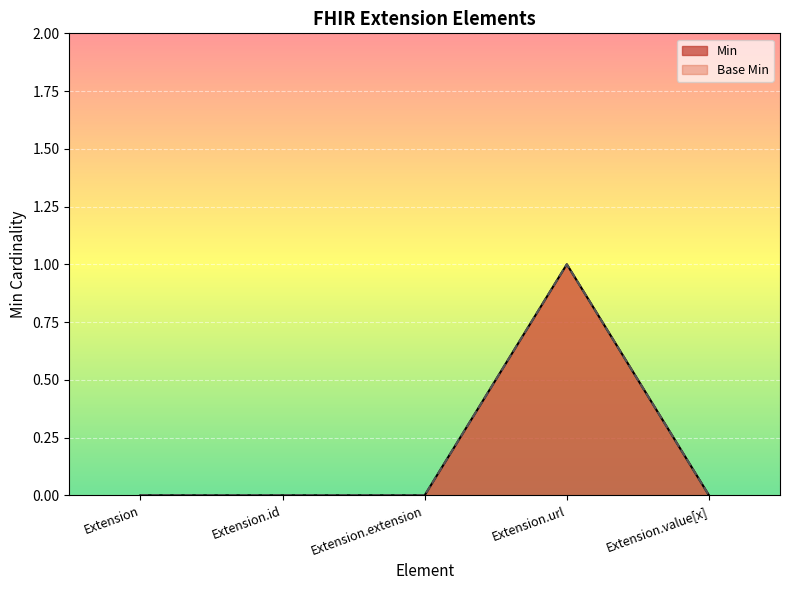

Rank the categories by Min value from highest to lowest.

Extension.url, Extension, Extension.id, Extension.extension, Extension.value[x]